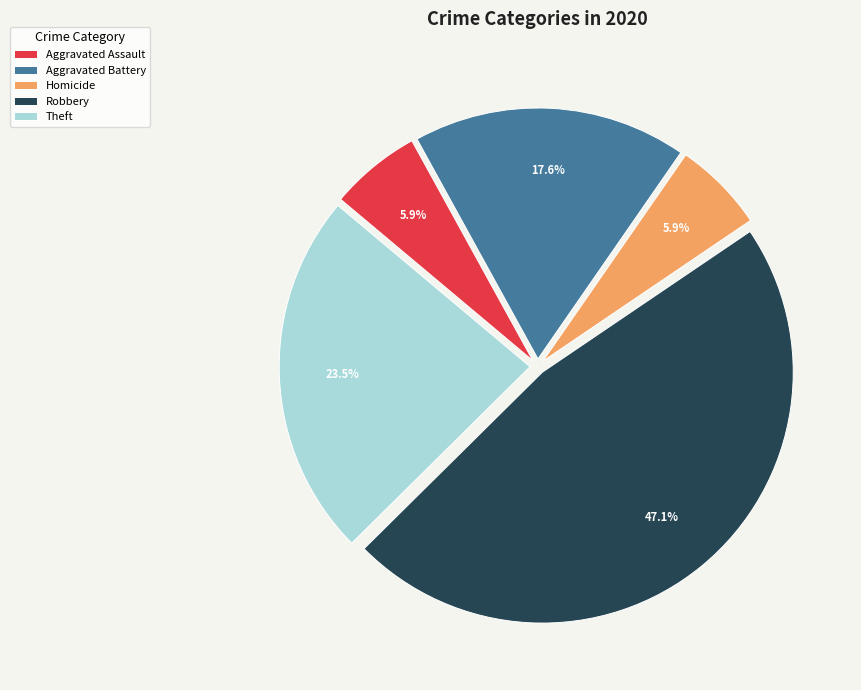

The Robbery slice represents 60% of the pie. True or false?

False